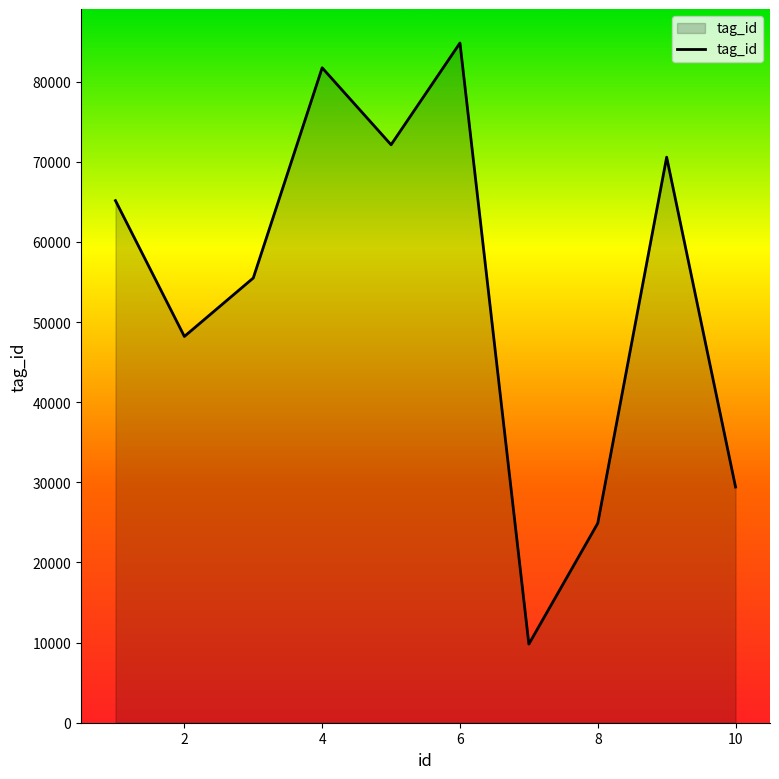

Does the chart have visible grid lines?

No